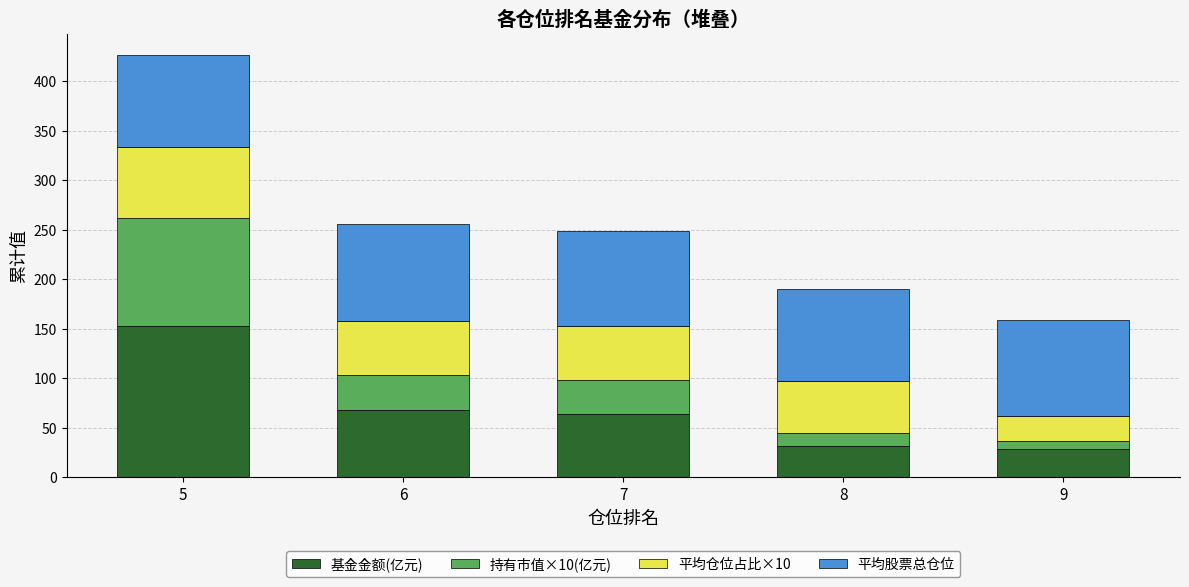

At which category is the sum across all series the highest?

5